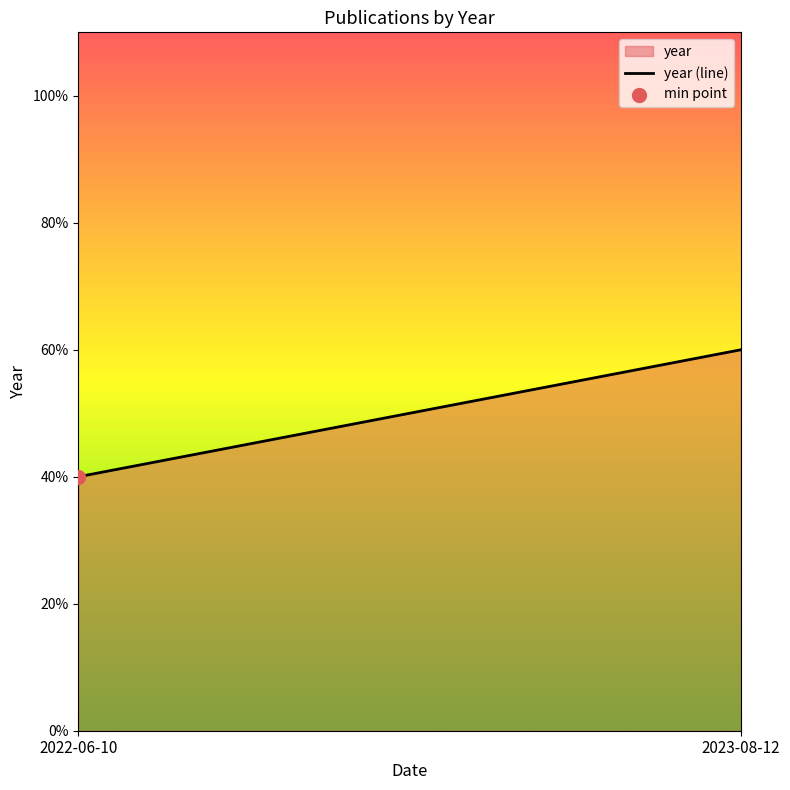

What is the change in value from 2022-06-10 to 2023-08-12?

+20